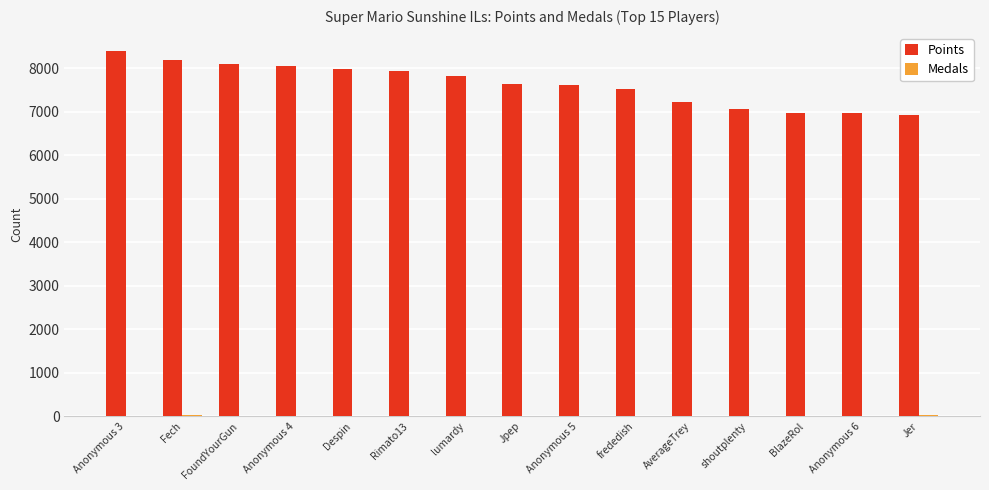

Which series has the largest total across all categories?

Points